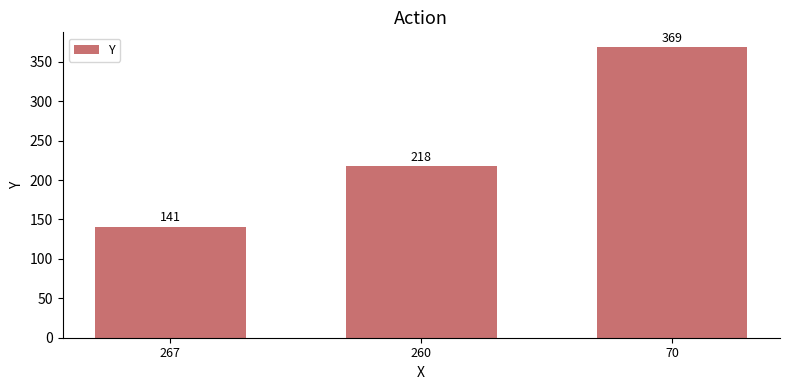

What value does the data have at 260, to the nearest 10?

220